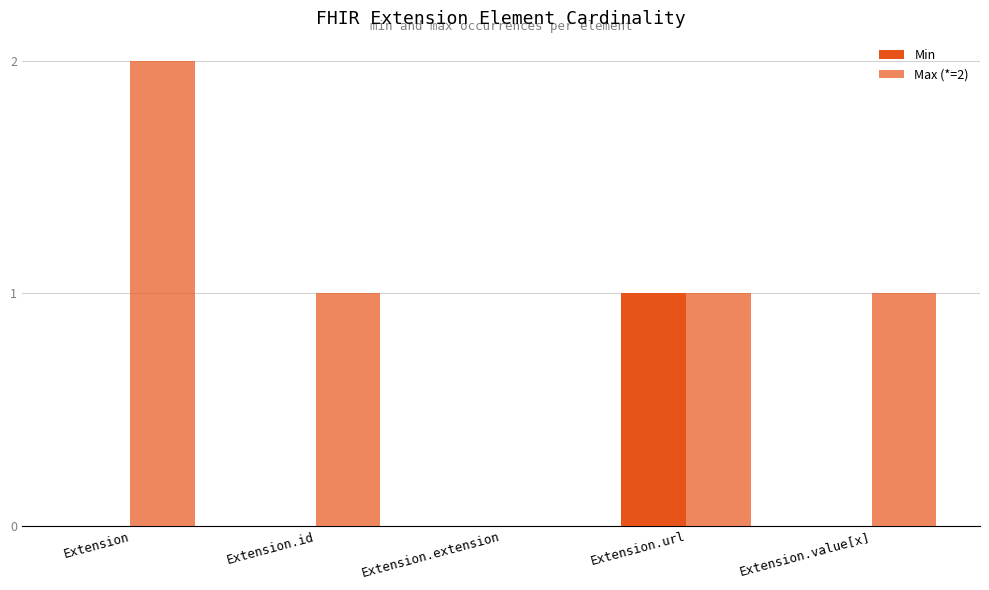

How many groups of bars are there?

5